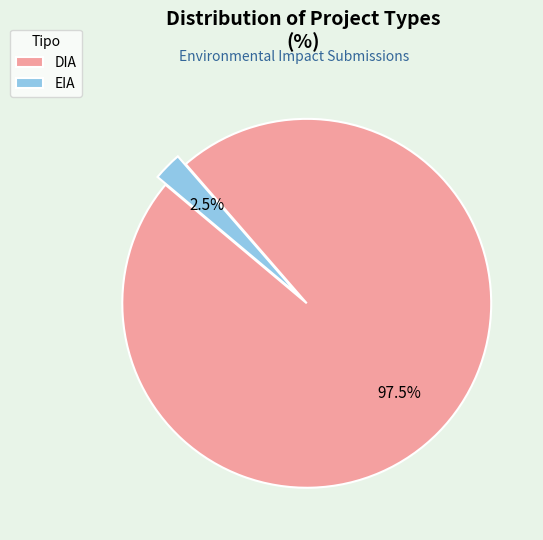

Which has a higher value, DIA or EIA?

DIA